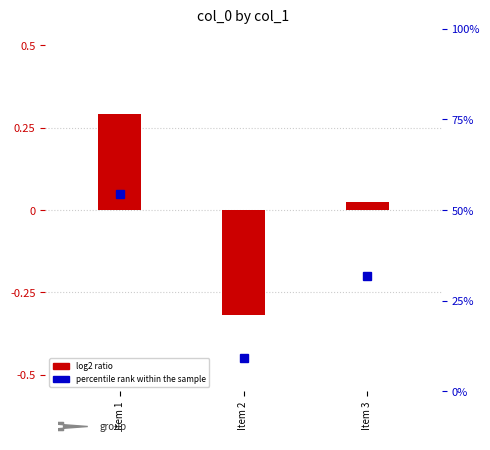

List the series in order of their peak value, lowest first.

percentile rank within the sample, log2 ratio